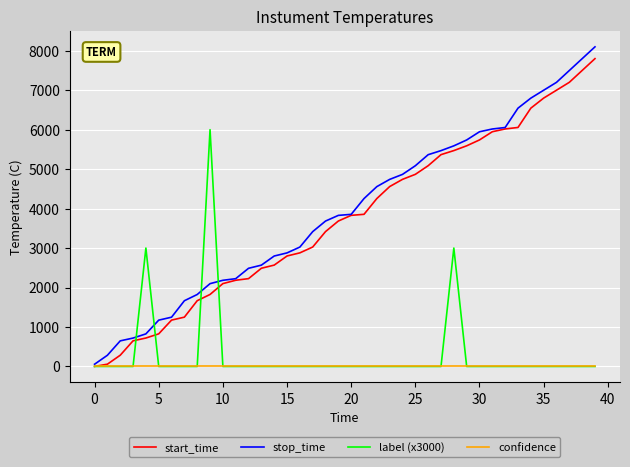

Which series has the widest spread of values?

stop_time